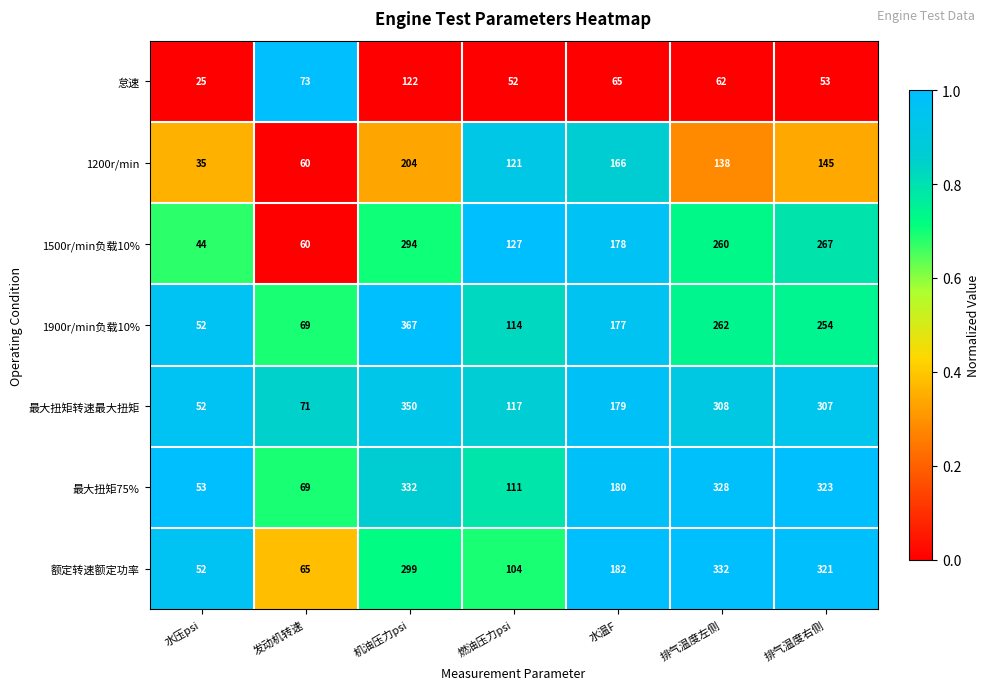

What is the spread (max minus min) of values at 排气温度右侧?

270